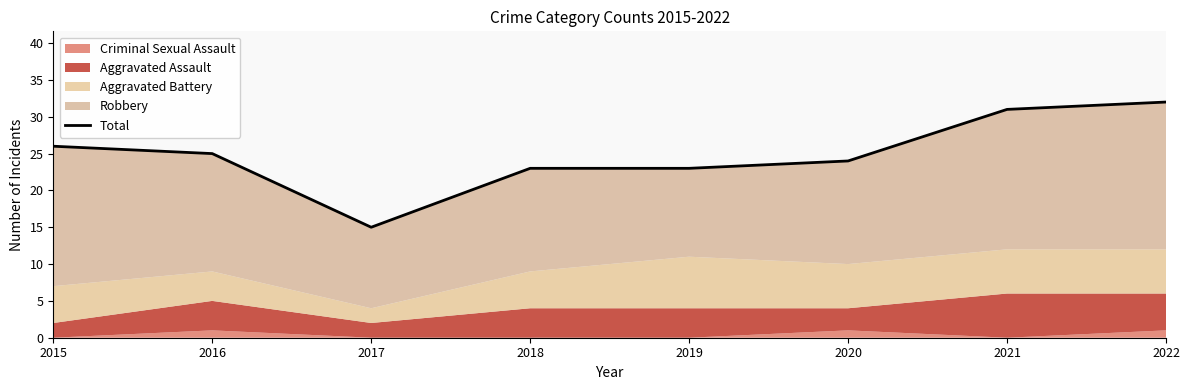

What is the minimum value shown in the chart?

15